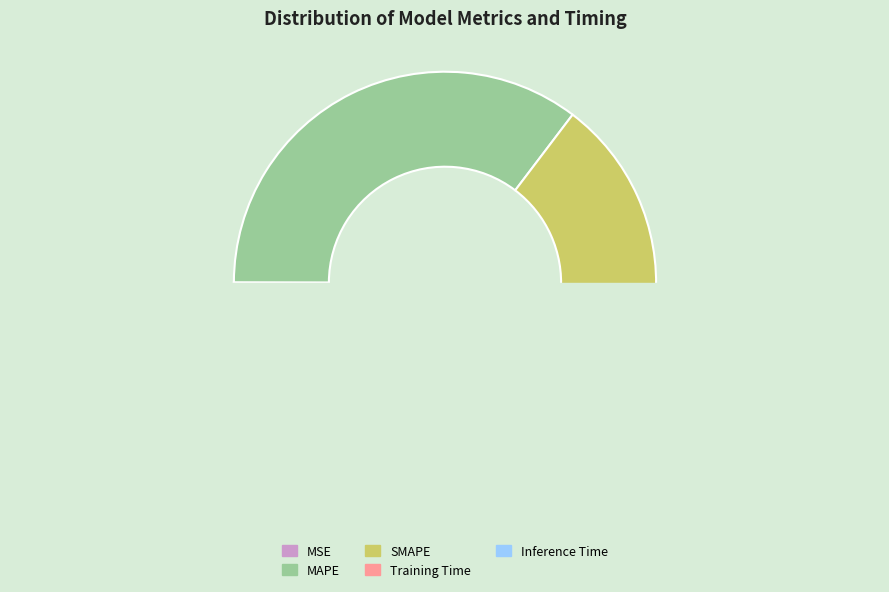

How many segments does this pie chart have?

5